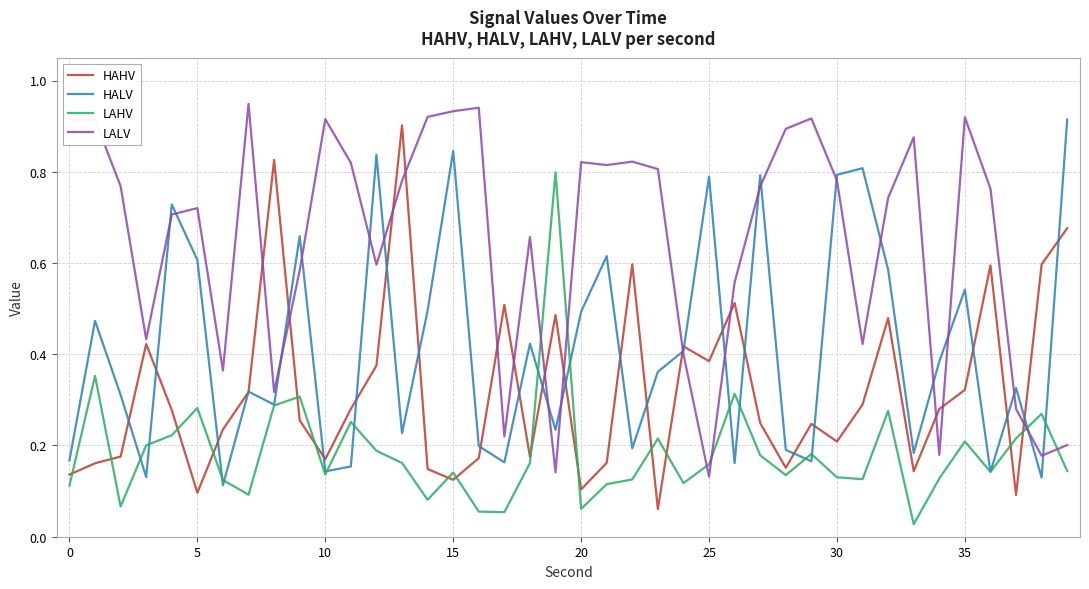

After their last crossing, which series has the higher values: LAHV or LALV?

LALV